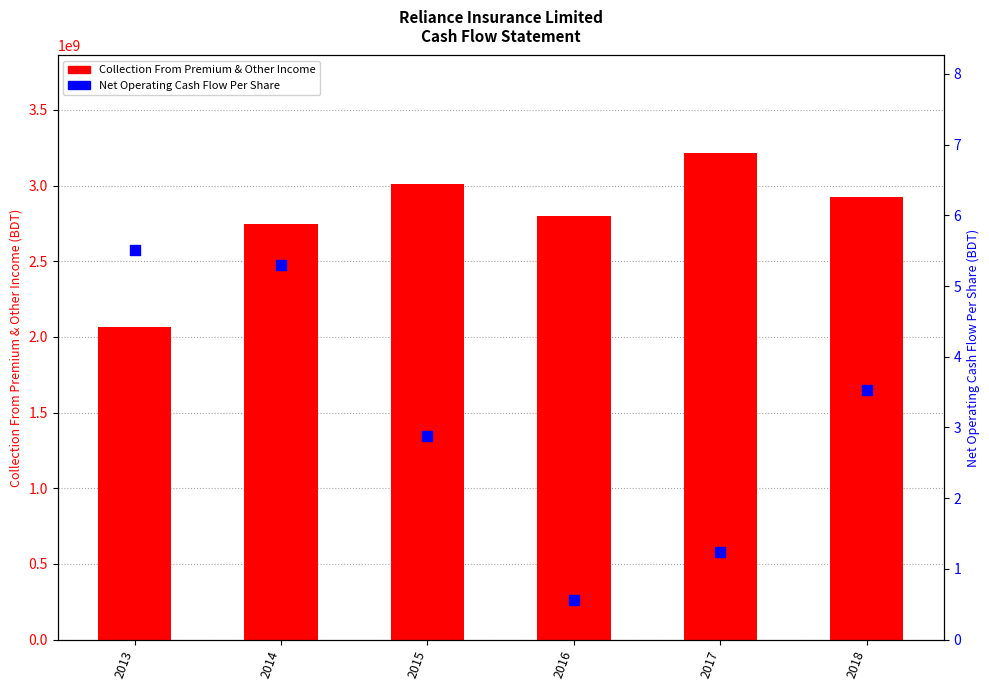

Which series contains the lowest Y value?

Net Operating Cash Flow Per Share